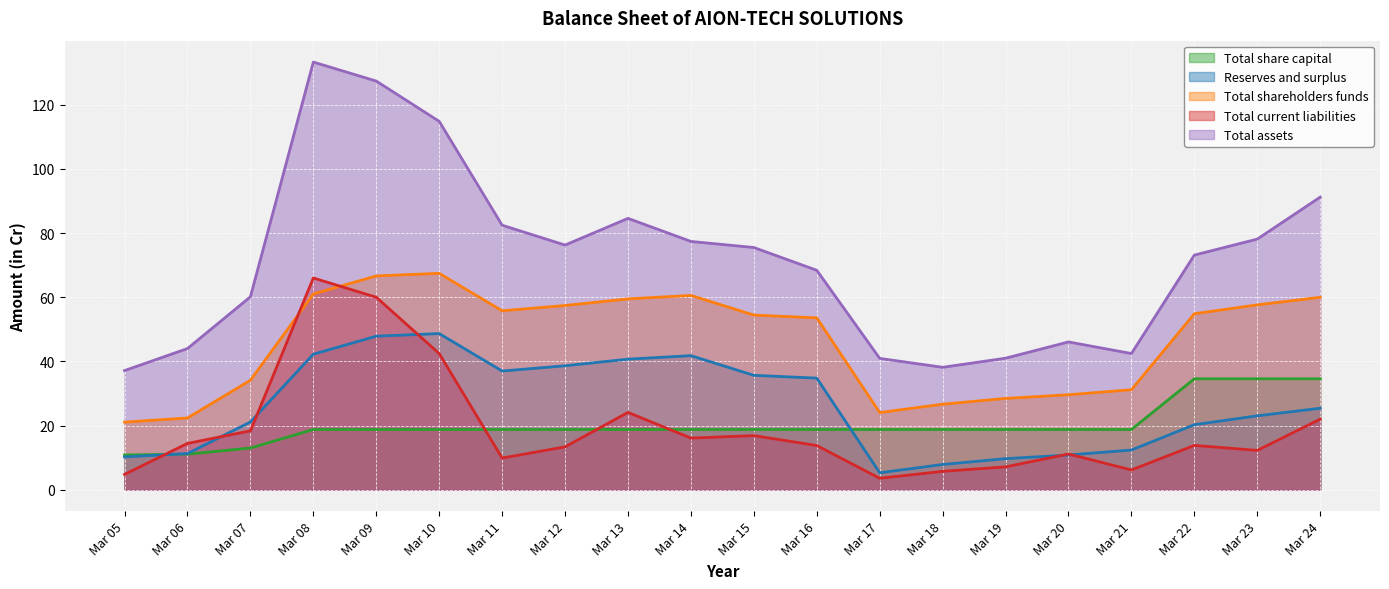

True or false: Total assets and Reserves and surplus cross at least once.

False